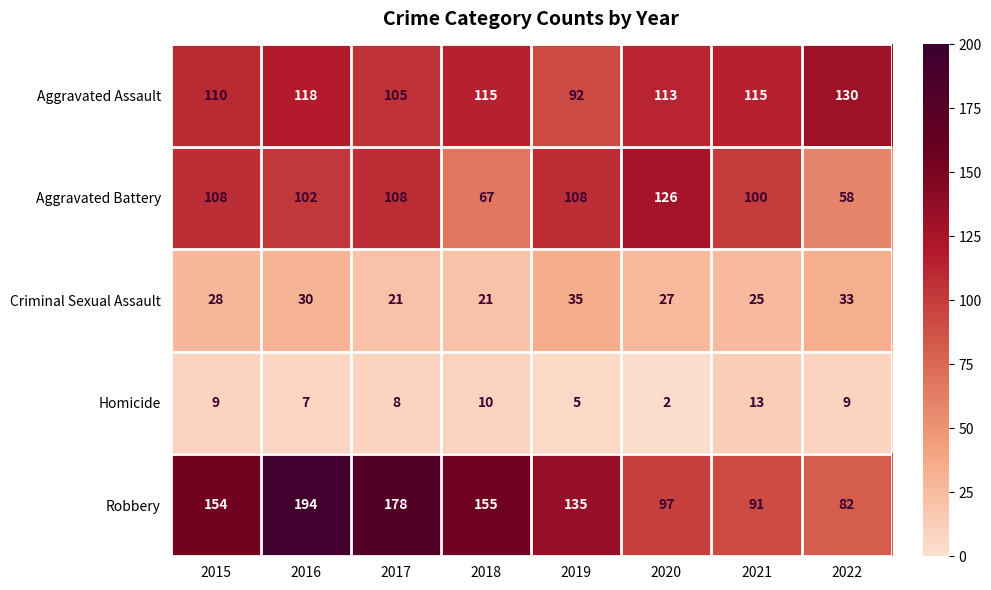

Is it true that Homicide equals 4 at 2018?

False